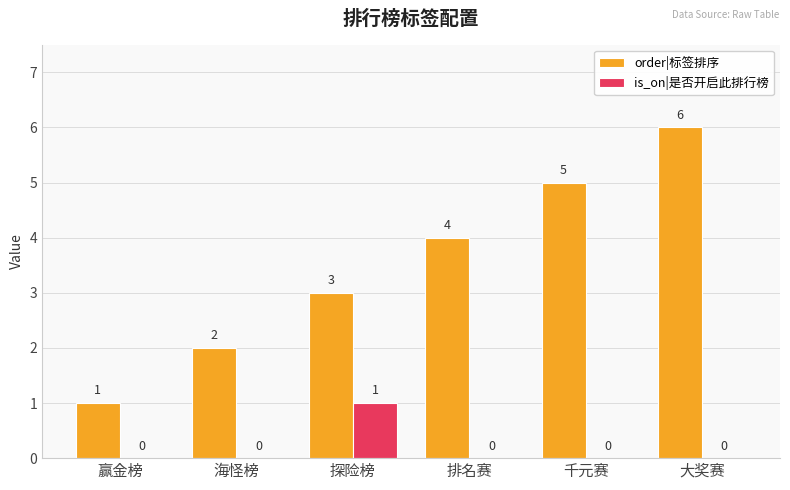

How many distinct data groups are displayed?

2